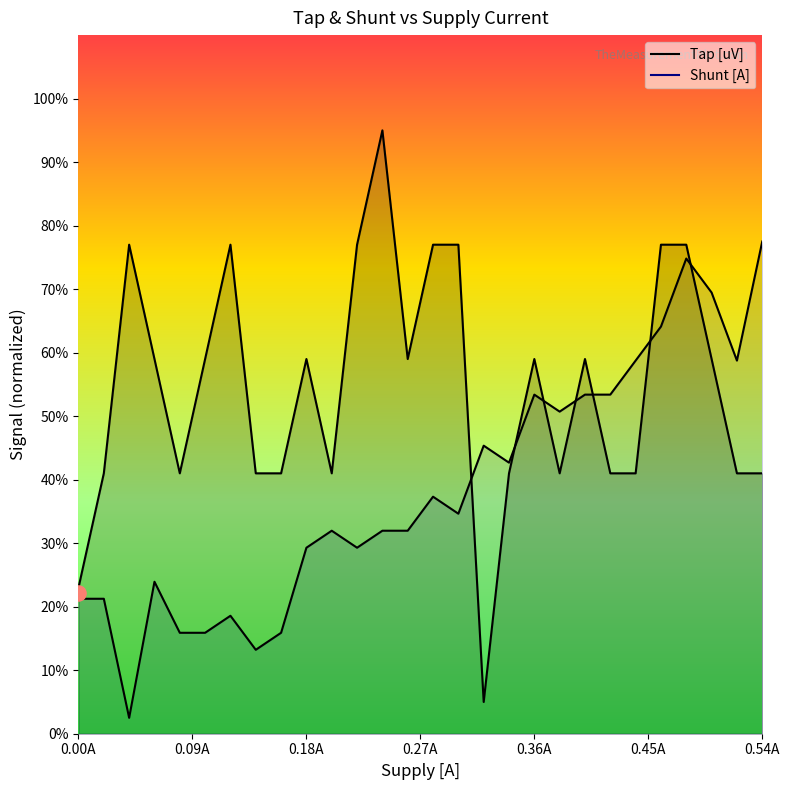

Which series has the largest total across all categories?

Tap [uV]